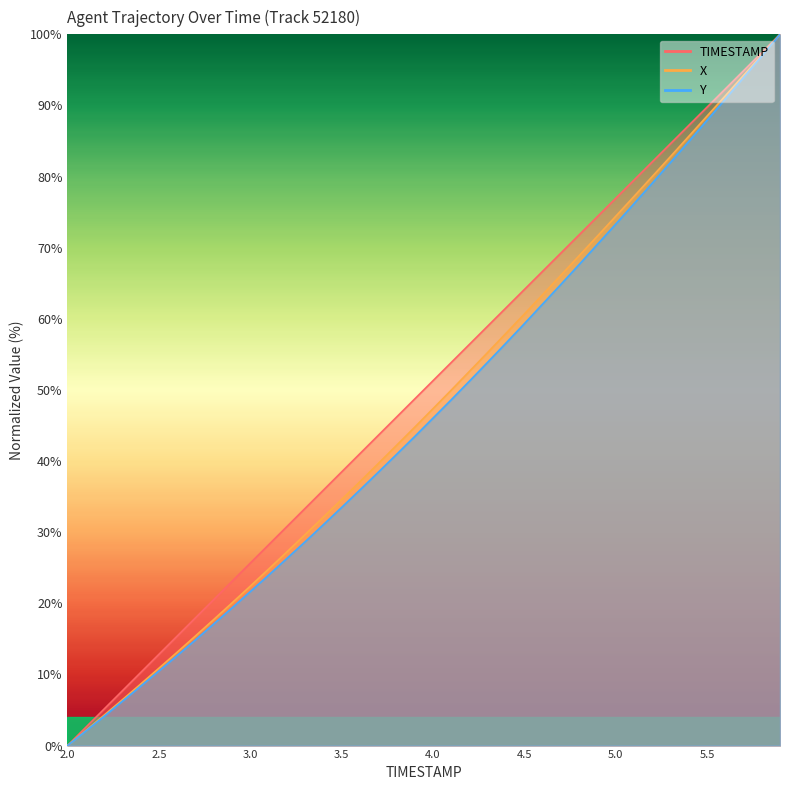

Reading left to right, transcribe all the data shown in this chart.

TIMESTAMP: 0.0	2.6	5.1	7.7	10.3	12.8	15.4	17.9	20.5	23.1	25.6	28.2	30.8	33.3	35.9	38.5	41.0	43.6	46.2	48.7	51.3	53.8	56.4	59.0	61.5	64.1	66.7	69.2	71.8	74.4	76.9	79.5	82.1	84.6	87.2	89.7	92.3	94.9	97.4	100.0
X: 0.0	2.1	4.3	6.4	8.6	10.9	13.1	15.4	17.7	20.0	22.4	24.8	27.2	29.6	32.1	34.6	37.1	39.6	42.2	44.7	47.4	50.0	52.6	55.3	58.0	60.7	63.4	66.1	68.9	71.6	74.4	77.2	80.0	82.8	85.6	88.5	91.3	94.2	97.1	100.0
Y: 0.0	2.0	4.1	6.2	8.3	10.5	12.7	14.9	17.1	19.3	21.6	23.9	26.3	28.6	31.0	33.5	35.9	38.4	40.9	43.4	46.0	48.6	51.2	53.9	56.6	59.3	62.1	64.8	67.6	70.5	73.3	76.2	79.1	82.0	84.9	87.9	90.9	93.9	97.0	100.0